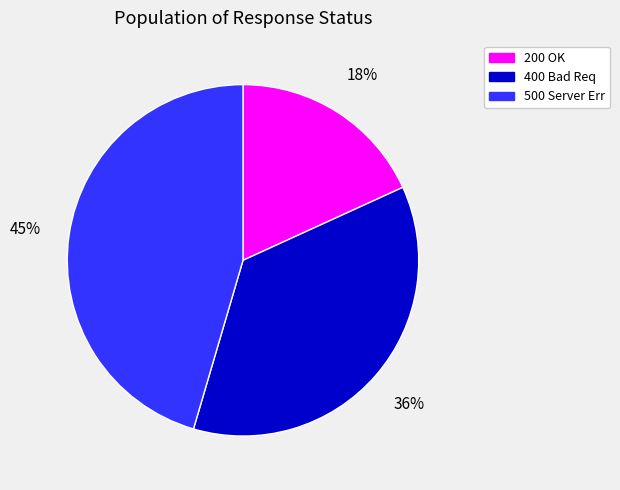

To the nearest percent, what portion does 200 OK represent?

18%